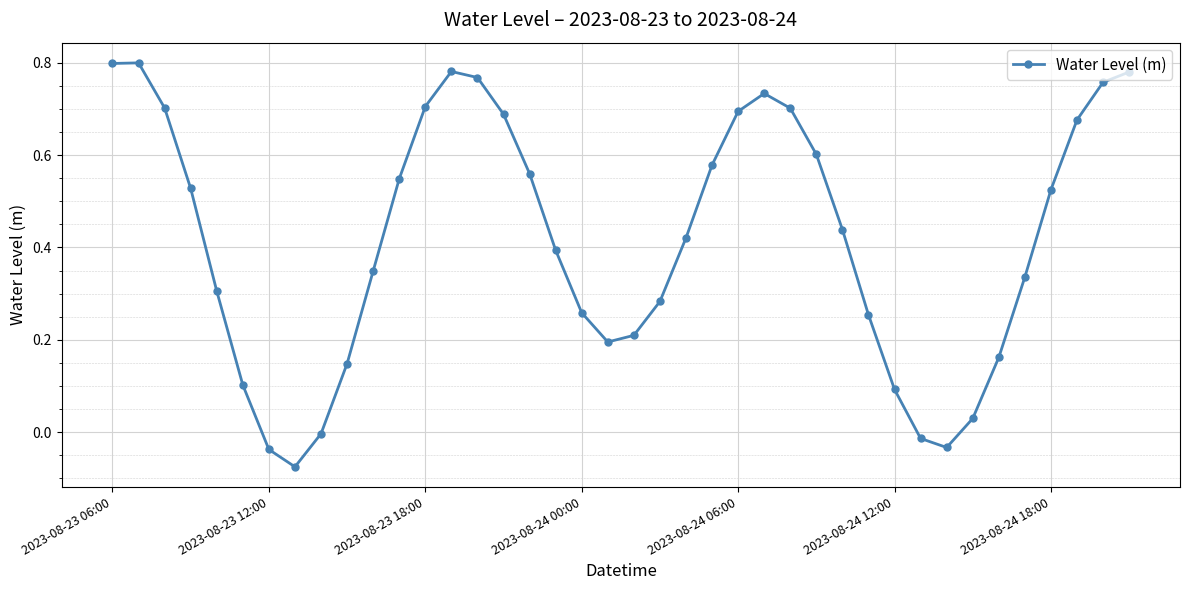

How many lines are shown in the chart?

1